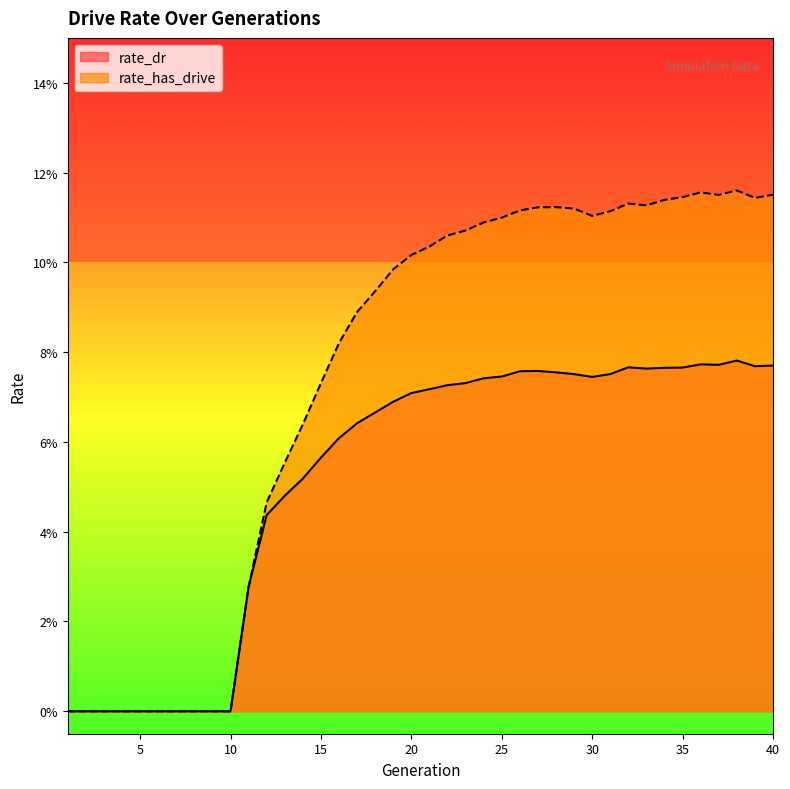

Read the rate_dr value at 38.

0.1